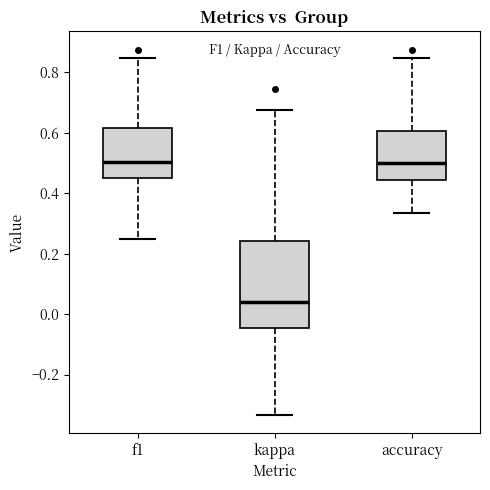

Reading left to right, transcribe this box plot: for each box, give where its median line is, the range the box spans, and where its two whiskers end, as read against the y-axis. The values are not printed on the chart, so give them approximately, as read against the axis.

f1: median 0.50, box 0.44 to 0.62, whiskers 0.26 to 0.84
kappa: median 0.04, box -0.04 to 0.24, whiskers -0.34 to 0.68
accuracy: median 0.50, box 0.44 to 0.60, whiskers 0.34 to 0.84